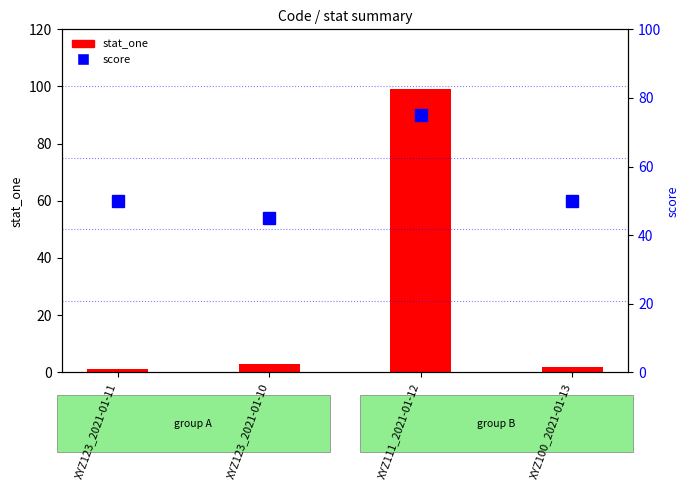

What is the label of the 4th bar from the right?

XYZ123_2021-01-11